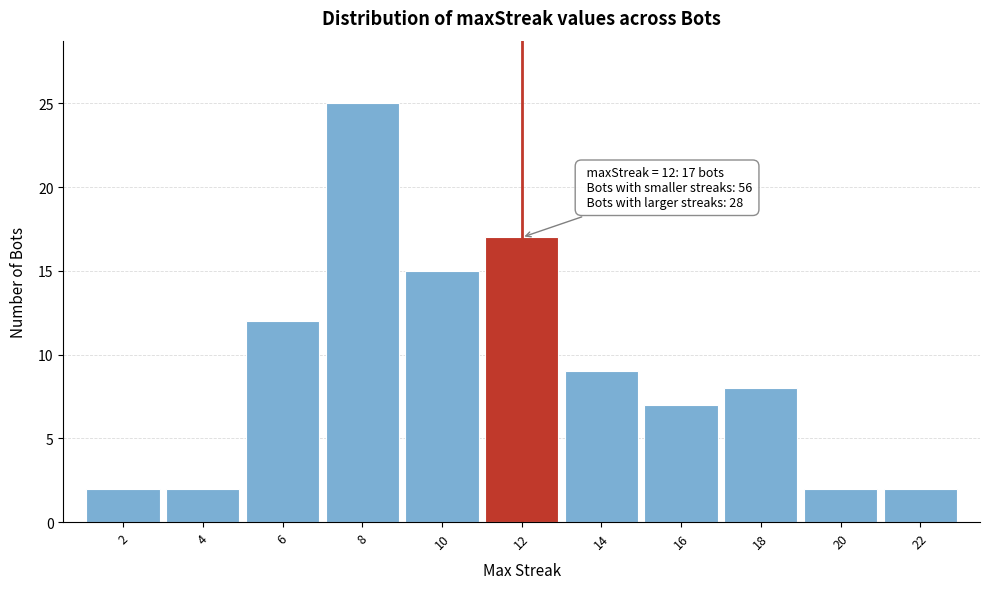

Reading left to right, list all the values displayed in this chart.

2	2	12	25	15	17	9	7	8	2	2